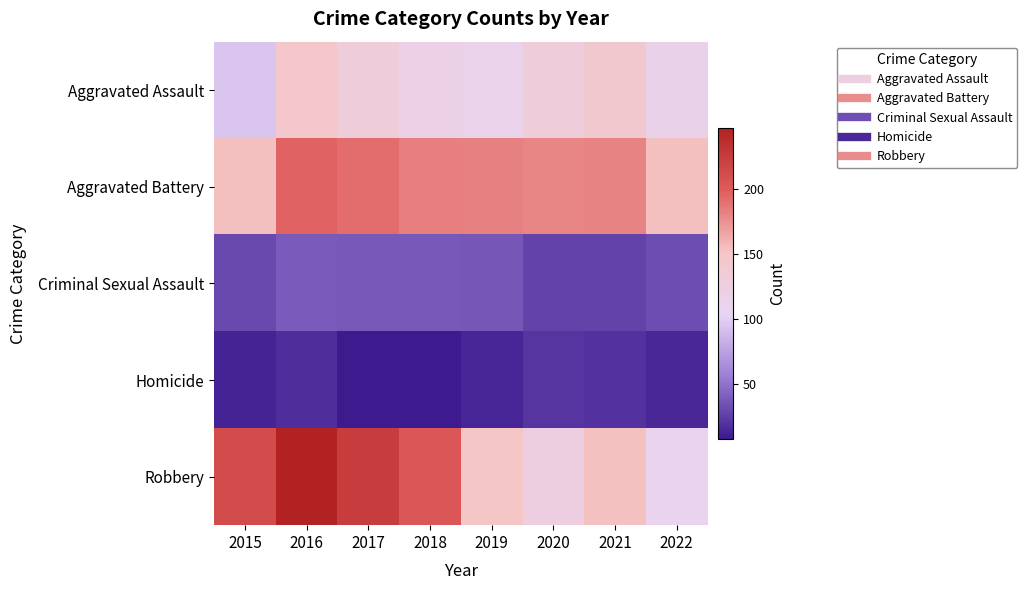

Which series has the widest spread of values?

Robbery